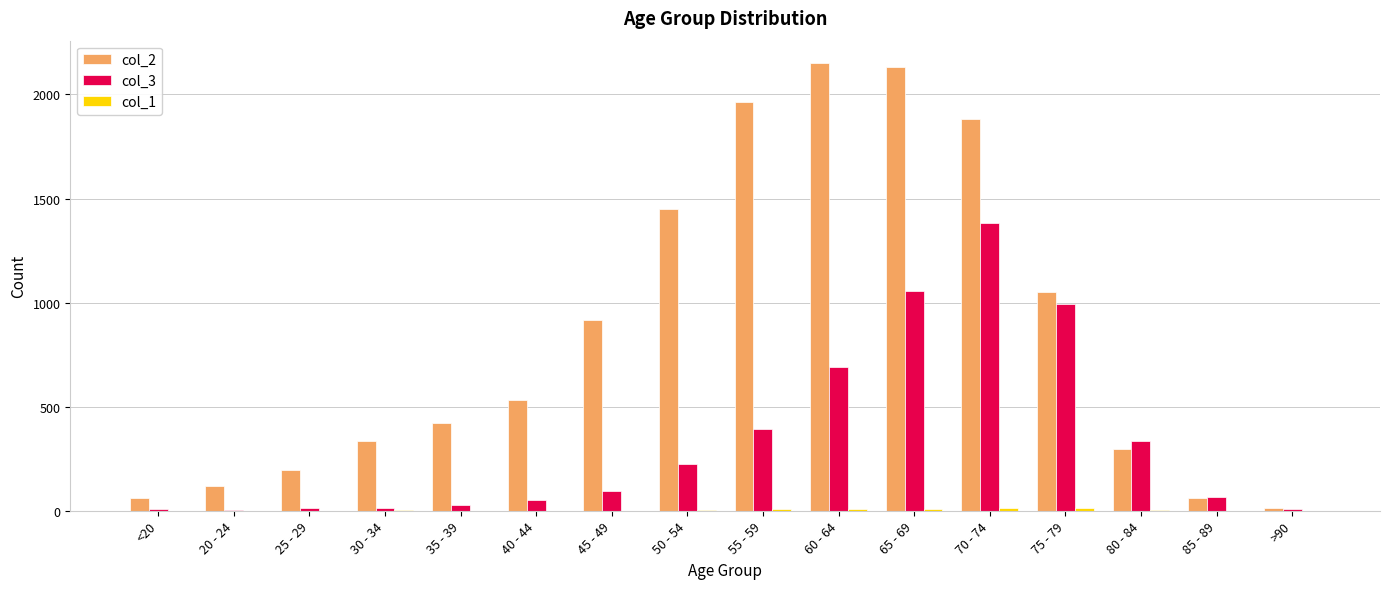

How many series are shown in this chart?

3